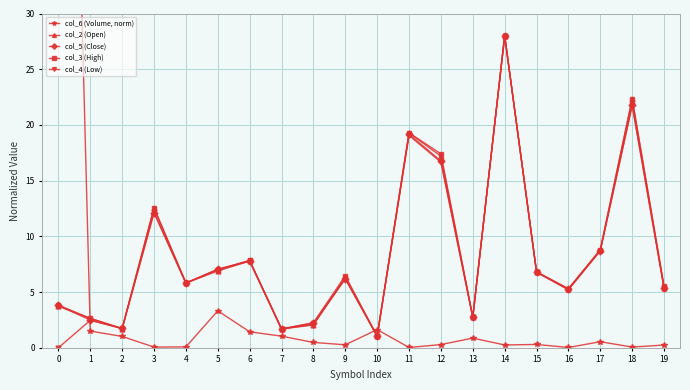

Where is the first local minimum for col_2 (Open)?

2